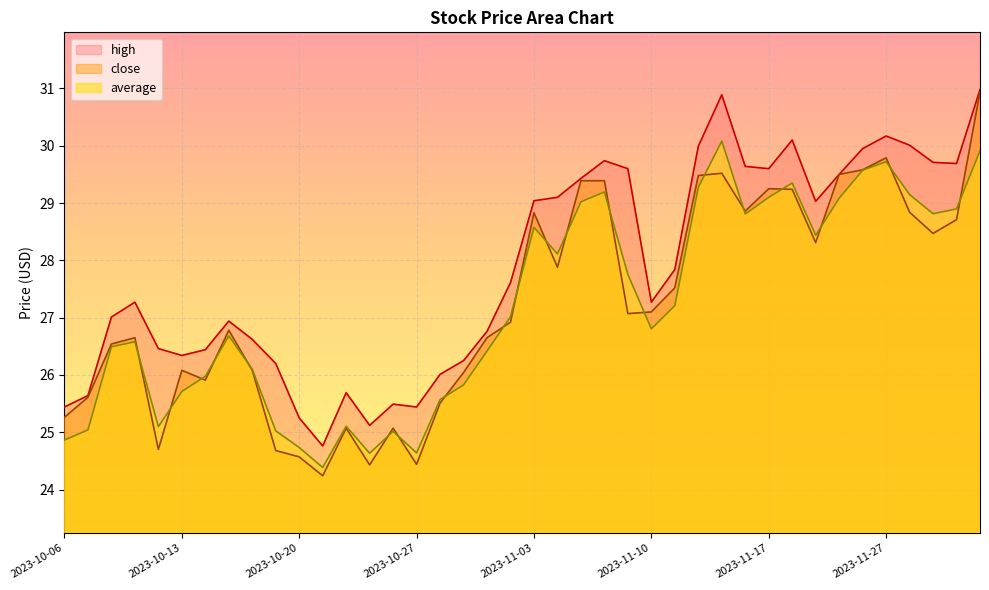

Which series ends up on top after the final intersection of average and close?

close